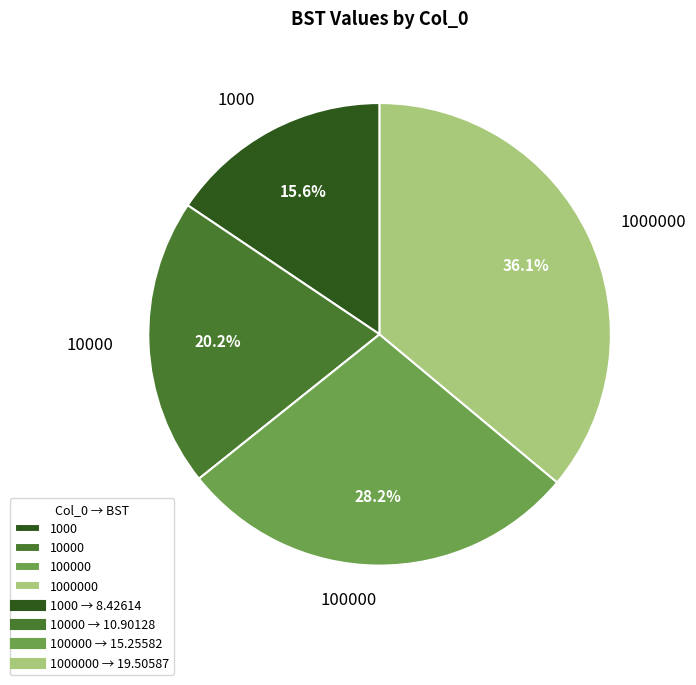

Is there a majority slice in this chart?

No